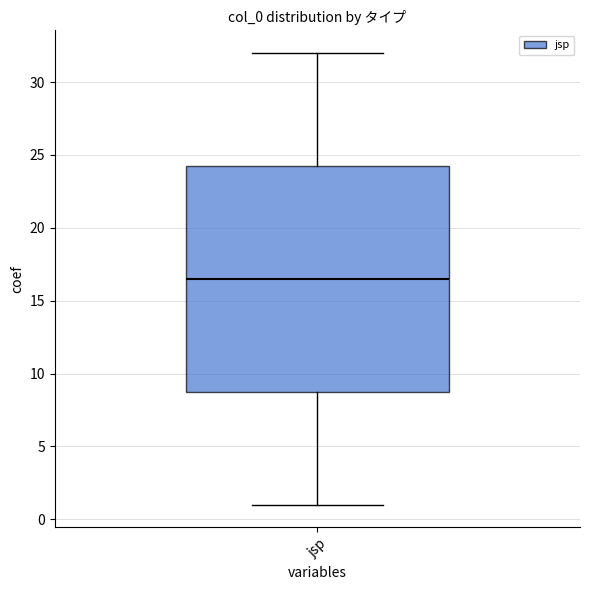

Where does the upper whisker of the box for jsp end on the y-axis? The values are not printed on the chart, so give them approximately, as read against the axis.

32.0